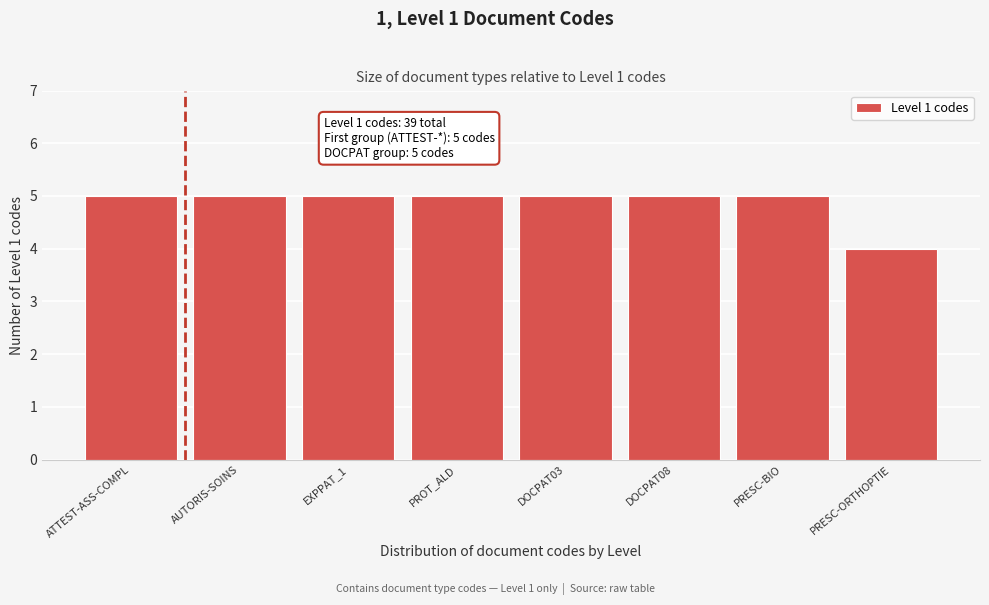

Reading left to right, transcribe all the data shown in this chart.

5	5	5	5	5	5	5	4